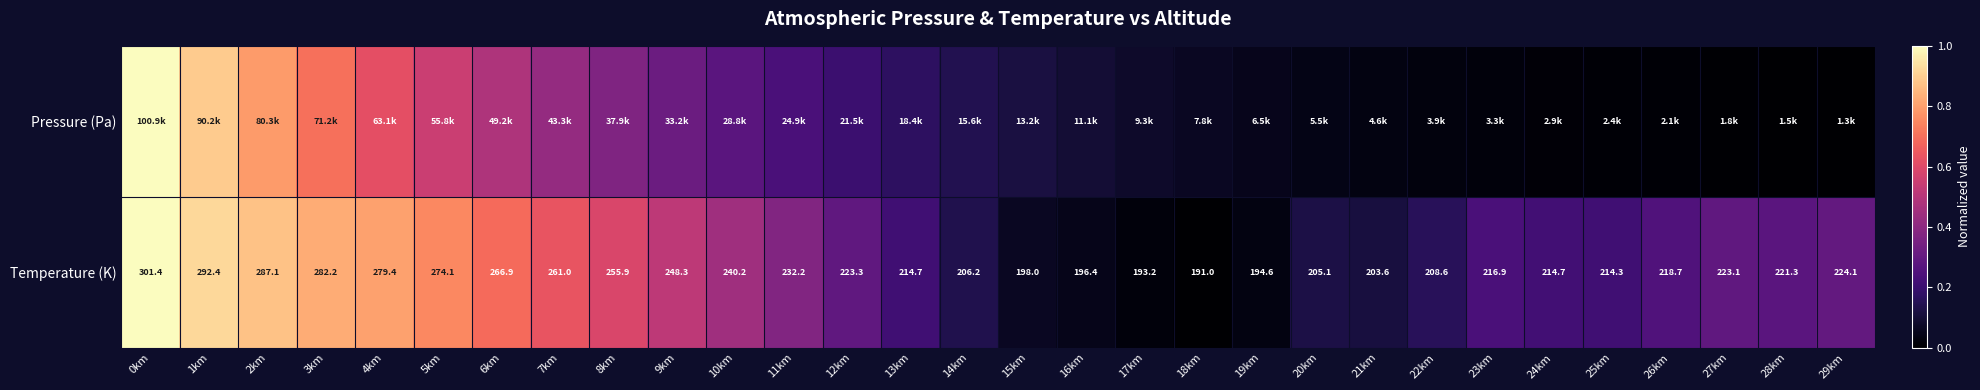

What is the spread (max minus min) of values at 27km?

0.3